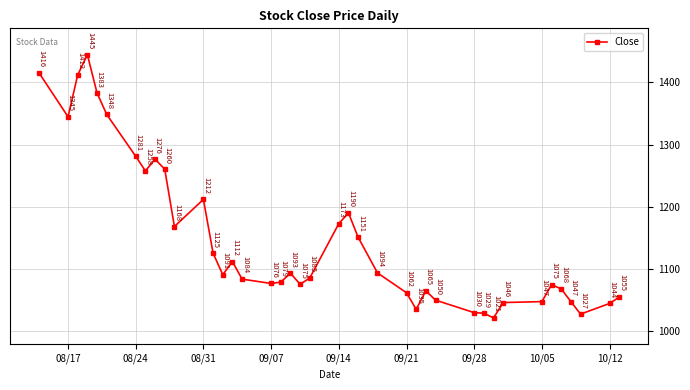

How many data points are above 1090?

20